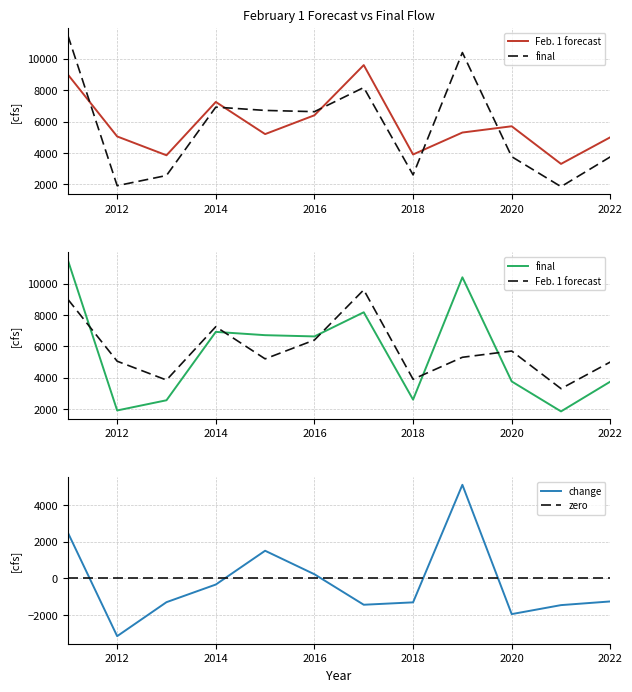

Which series has the widest spread of values?

final